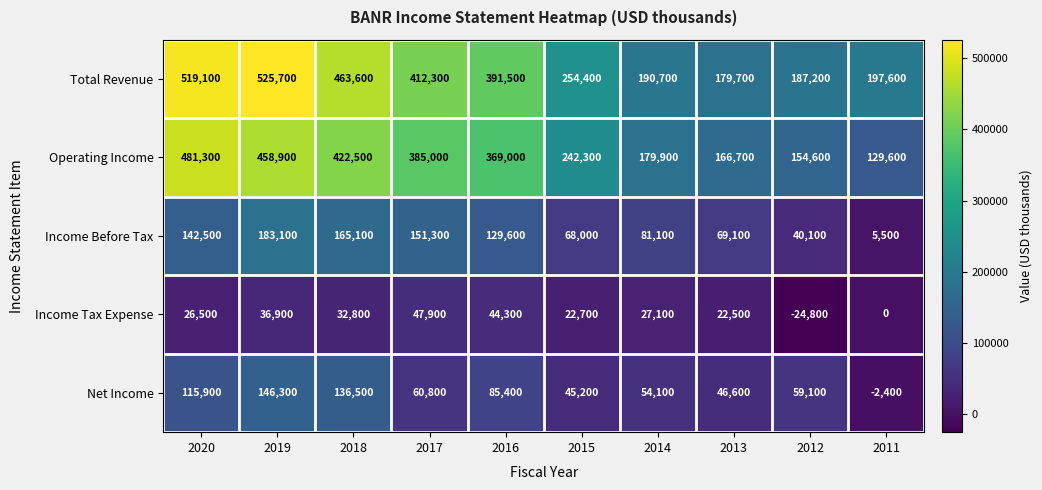

What is the approximate value of Total Revenue at 2013, to the nearest 10?

179700